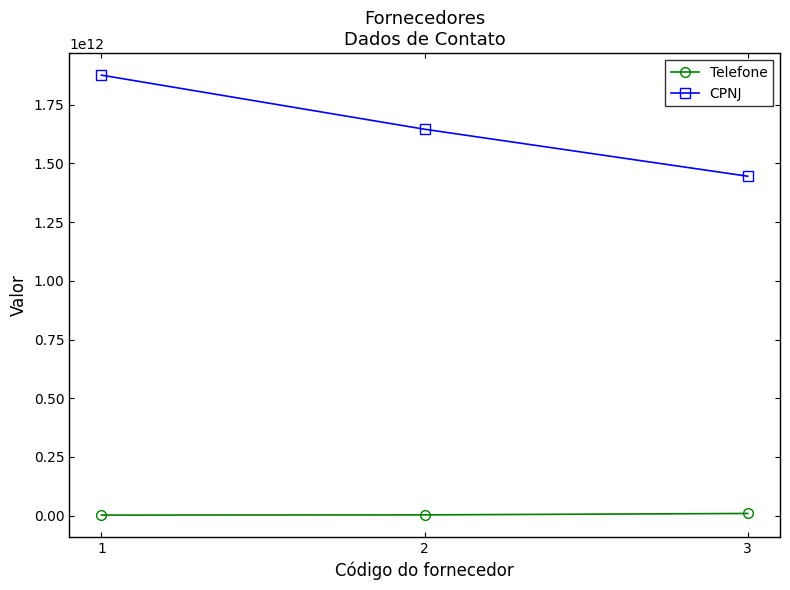

Is the value of Telefone at 3 greater than the value of CPNJ at 2?

No